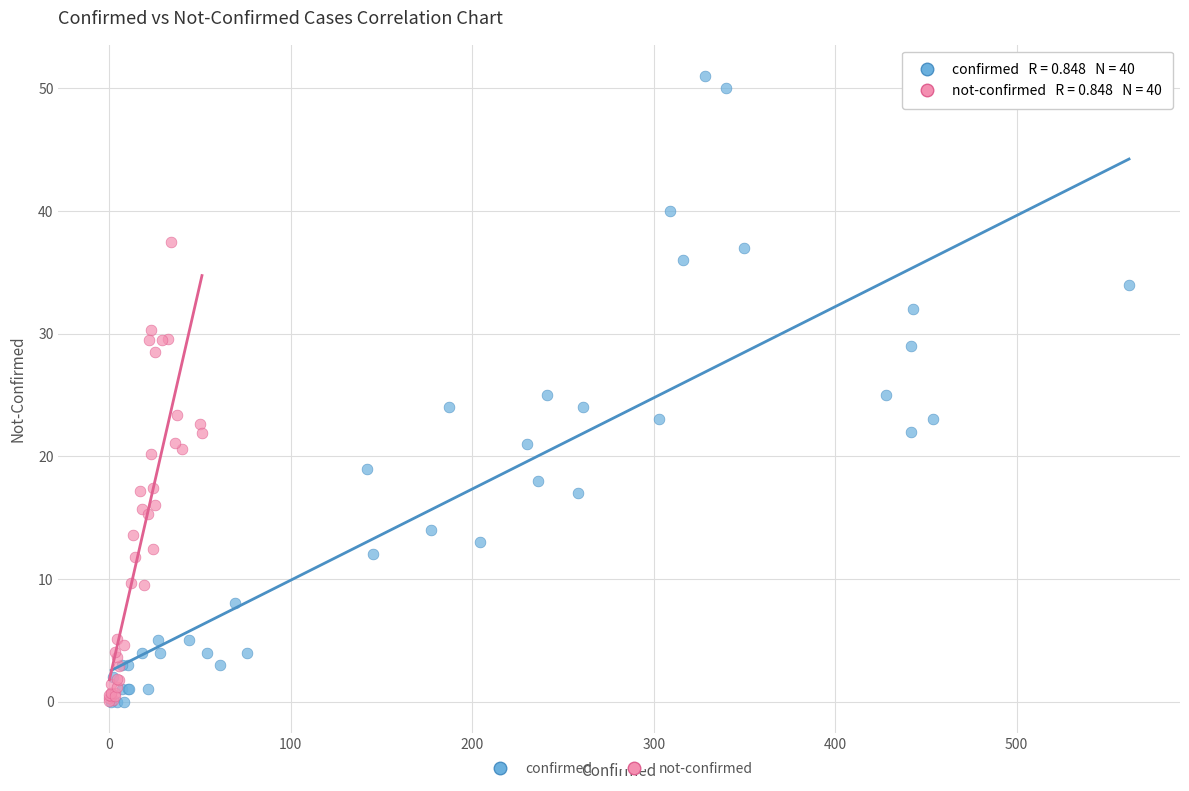

Which series reaches the maximum Y coordinate?

confirmed